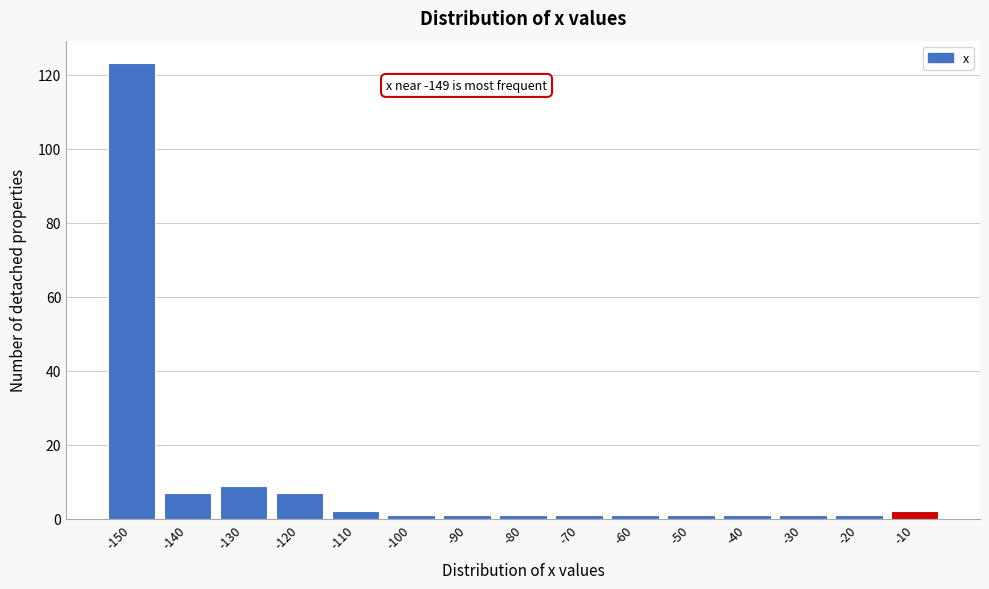

Reading right to left, what are all the values shown in this chart?

-10=2	-20=1	-30=1	-40=1	-50=1	-60=1	-70=1	-80=1	-90=1	-100=1	-110=2	-120=7	-130=9	-140=7	-150=123